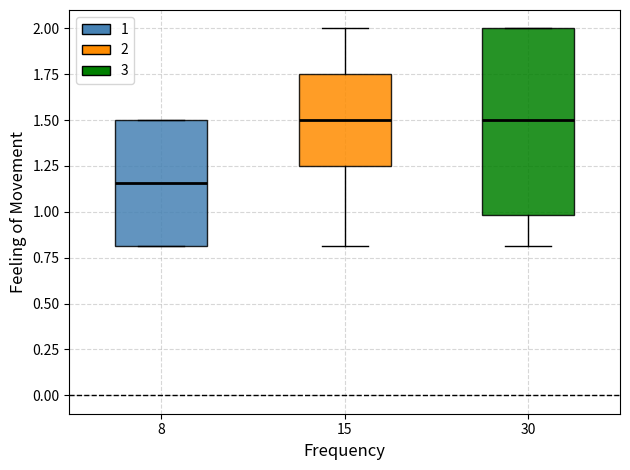

Reading left to right, read every box against the y-axis: the position of its median line, the range the box covers, and the ends of its whiskers. The values are not printed on the chart, so give them approximately, as read against the axis.

8: median 1.15, box 0.80 to 1.50, whiskers 0.80 to 1.50
15: median 1.50, box 1.25 to 1.75, whiskers 0.80 to 2.00
30: median 1.50, box 1.00 to 2.00, whiskers 0.80 to 2.00